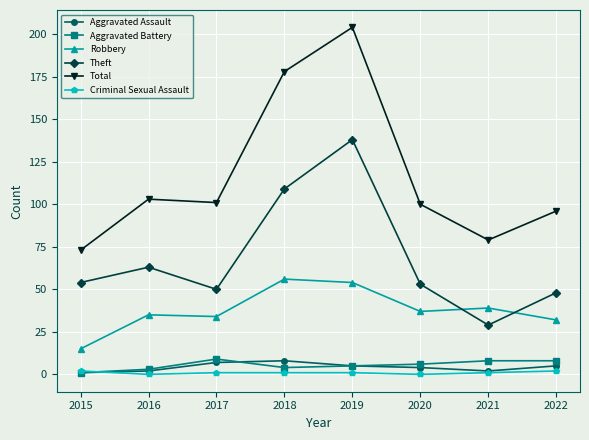

Which series has the largest total across all categories?

Total